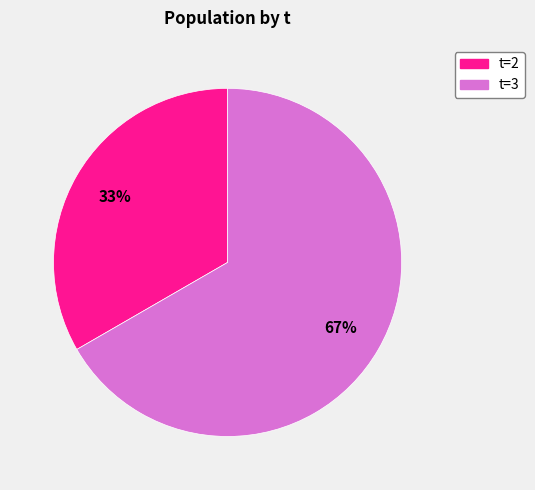

Does any single category account for the majority?

Yes